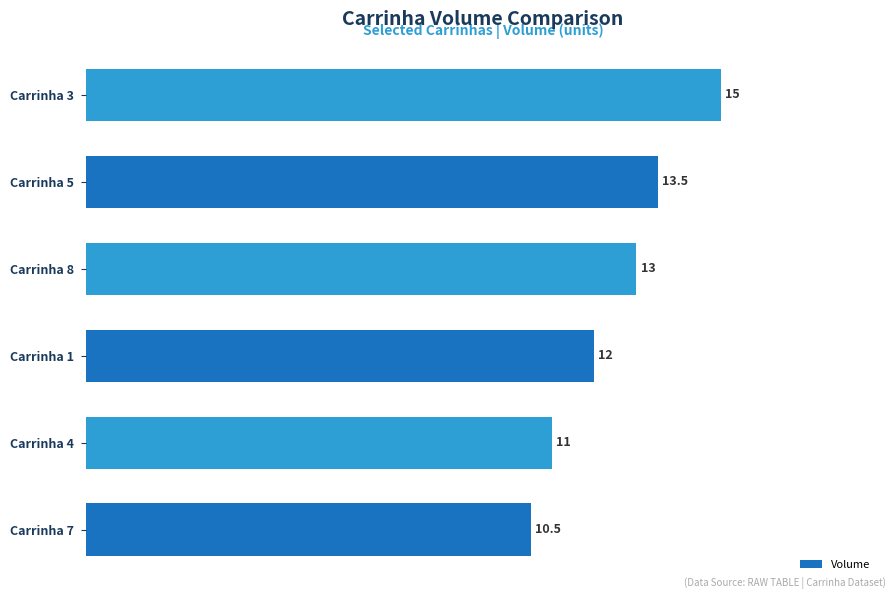

Reading bottom to top, list all the values displayed in this chart.

Carrinha 7=10.5	Carrinha 4=11.0	Carrinha 1=12.0	Carrinha 8=13.0	Carrinha 5=13.5	Carrinha 3=15.0